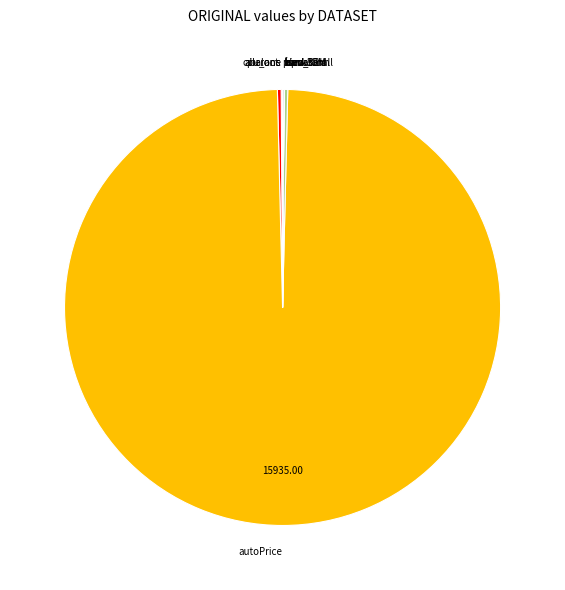

Is there any slice that represents more than half of the pie?

Yes